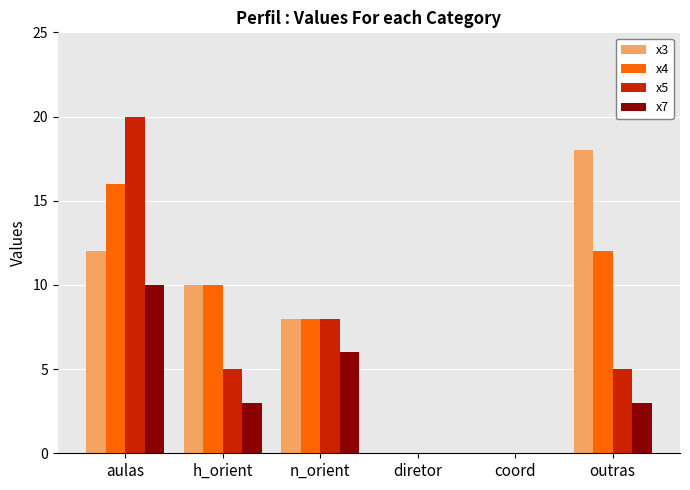

Reading left to right, what are all the values shown in this chart?

x3: aulas=12	h_orient=10	n_orient=8	diretor=0	coord=0	outras=18
x4: aulas=16	h_orient=10	n_orient=8	diretor=0	coord=0	outras=12
x5: aulas=20	h_orient=5	n_orient=8	diretor=0	coord=0	outras=5
x7: aulas=10	h_orient=3	n_orient=6	diretor=0	coord=0	outras=3